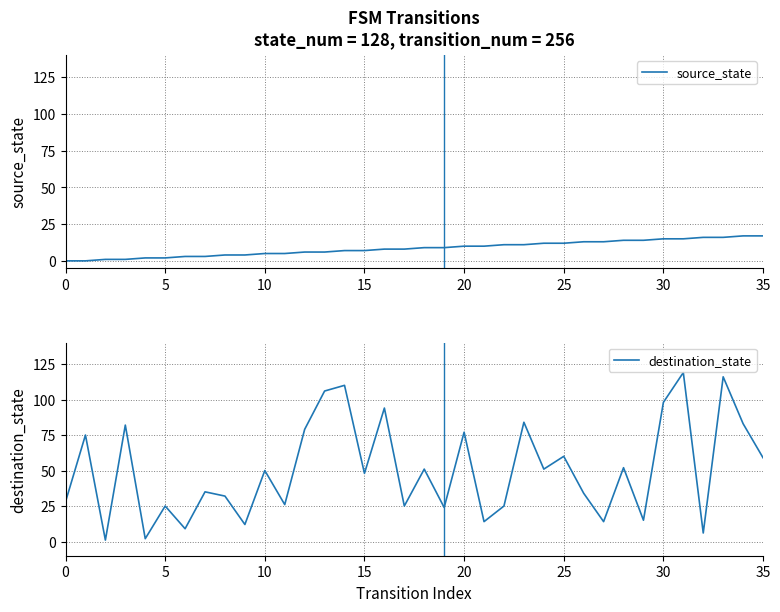

How many series are shown in this chart?

2